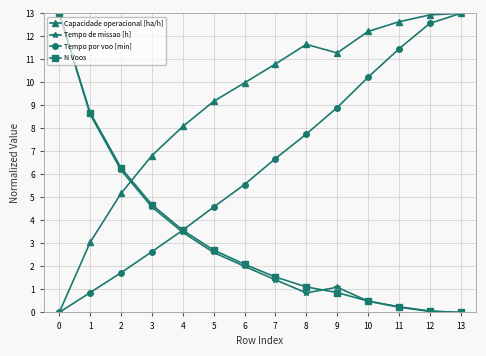

What is the value of the N Voos point at the 8th from the left?

1.5